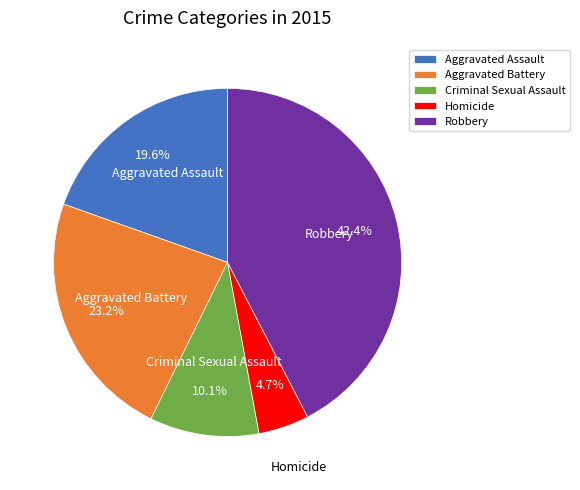

To the nearest percent, what is the combined percentage of Homicide and Robbery?

47%